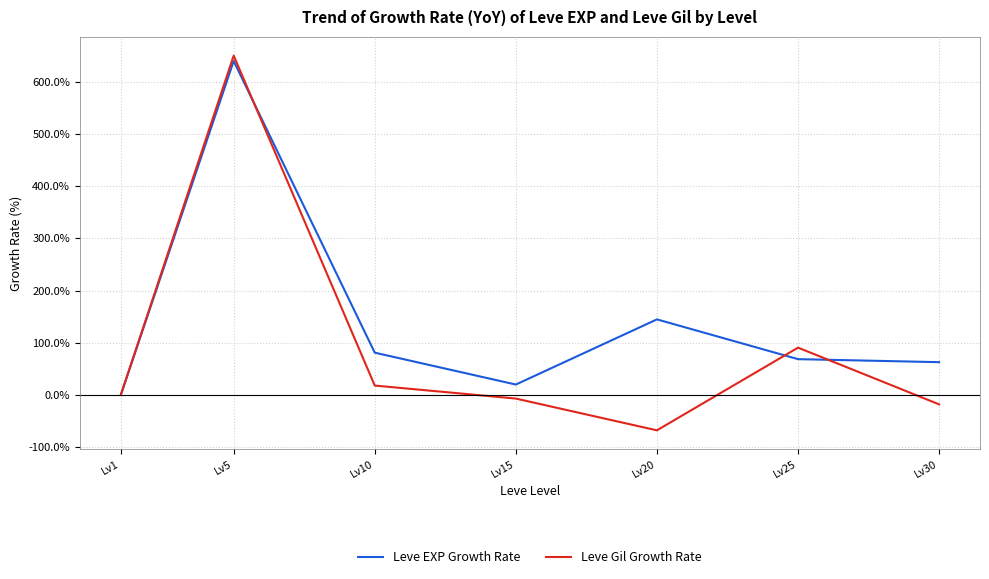

Where is Leve EXP Growth Rate nearest to the value 319?

Lv20